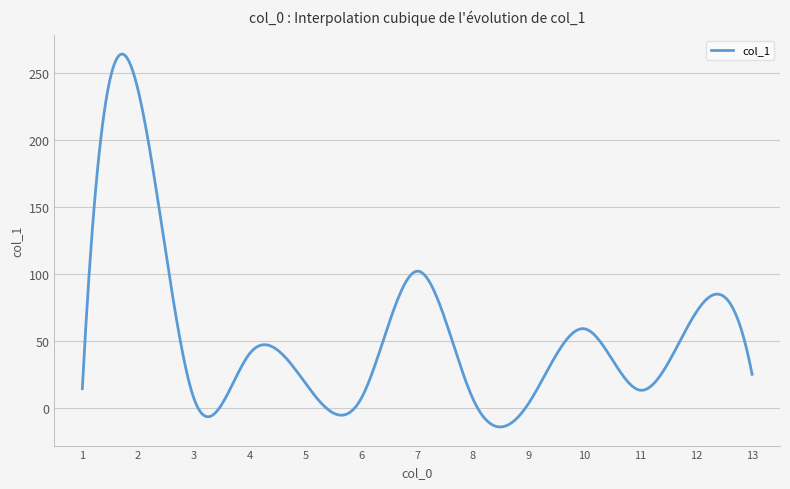

What is the minimum value shown in the chart?

-14.3